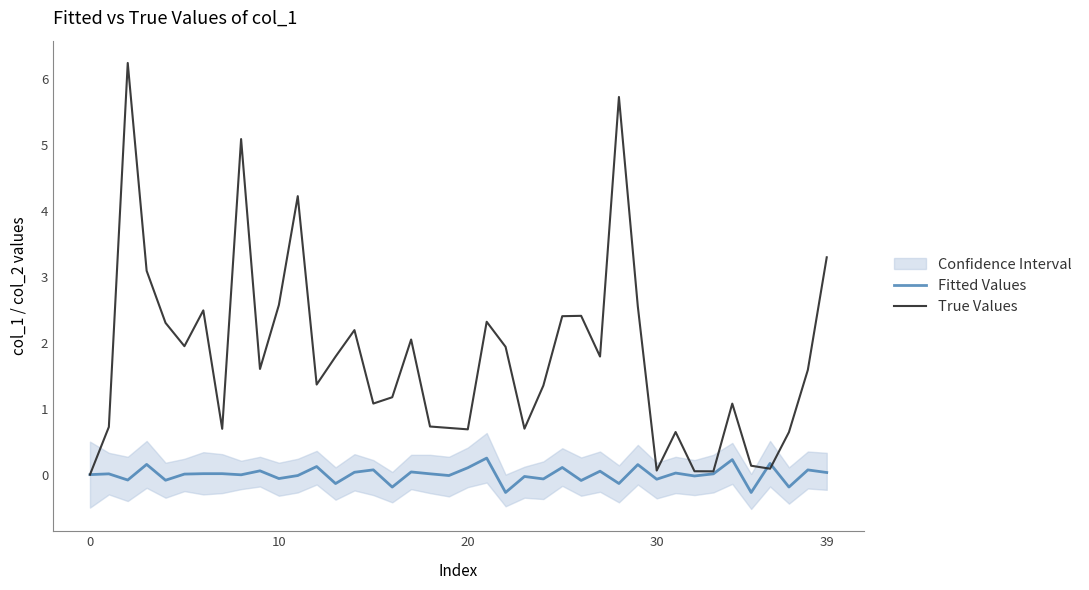

Reading left to right, transcribe all the data shown in this chart.

Fitted Values: 0.0	0.0	-0.1	0.2	-0.1	0.0	0.0	0.0	-0.0	0.1	-0.1	-0.0	0.1	-0.1	0.0	0.1	-0.2	0.0	0.0	-0.0	0.1	0.3	-0.3	-0.0	-0.1	0.1	-0.1	0.1	-0.1	0.2	-0.1	0.0	-0.0	0.0	0.2	-0.3	0.2	-0.2	0.1	0.0
True Values: 0.0	0.7	6.2	3.1	2.3	1.9	2.5	0.7	5.1	1.6	2.6	4.2	1.4	1.8	2.2	1.1	1.2	2.0	0.7	0.7	0.7	2.3	1.9	0.7	1.3	2.4	2.4	1.8	5.7	2.5	0.1	0.6	0.1	0.0	1.1	0.1	0.1	0.6	1.6	3.3